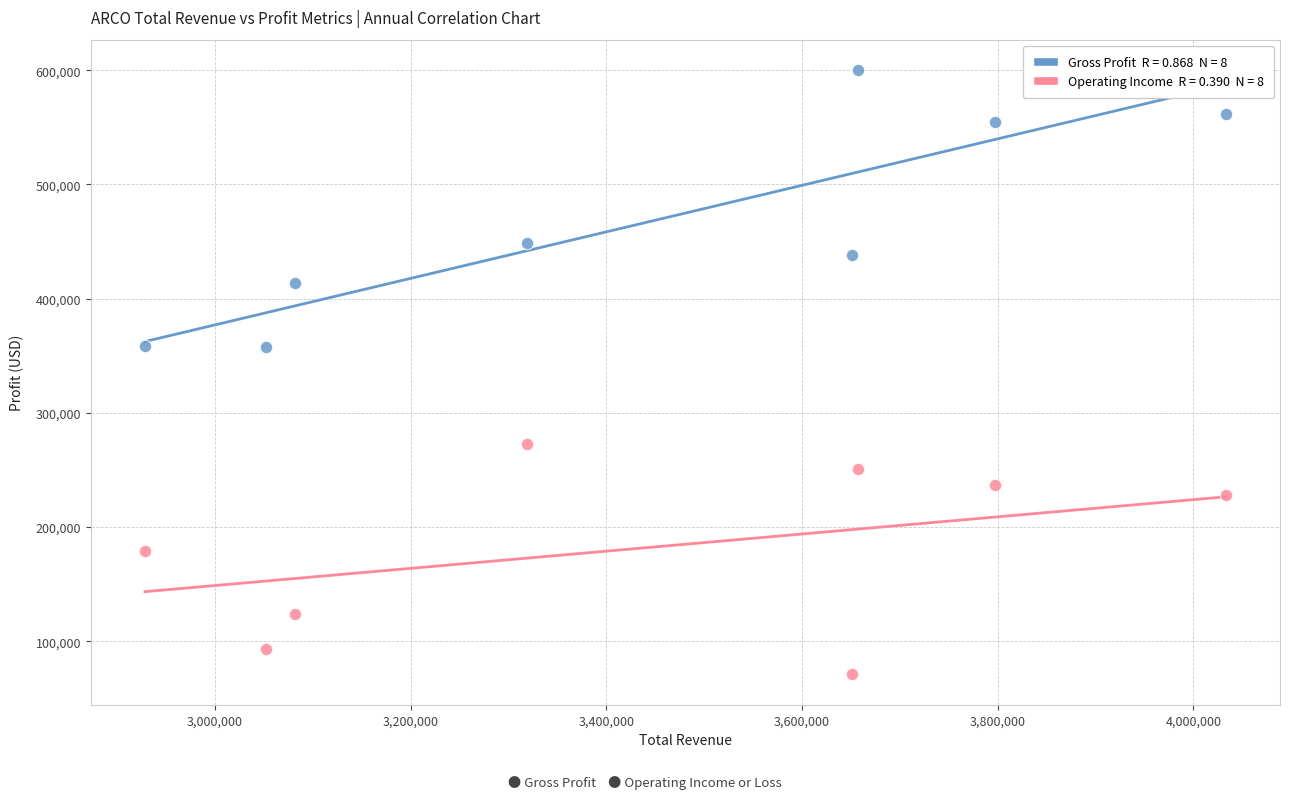

Across all data points, what is the range of X values (max minus min)?

1104700